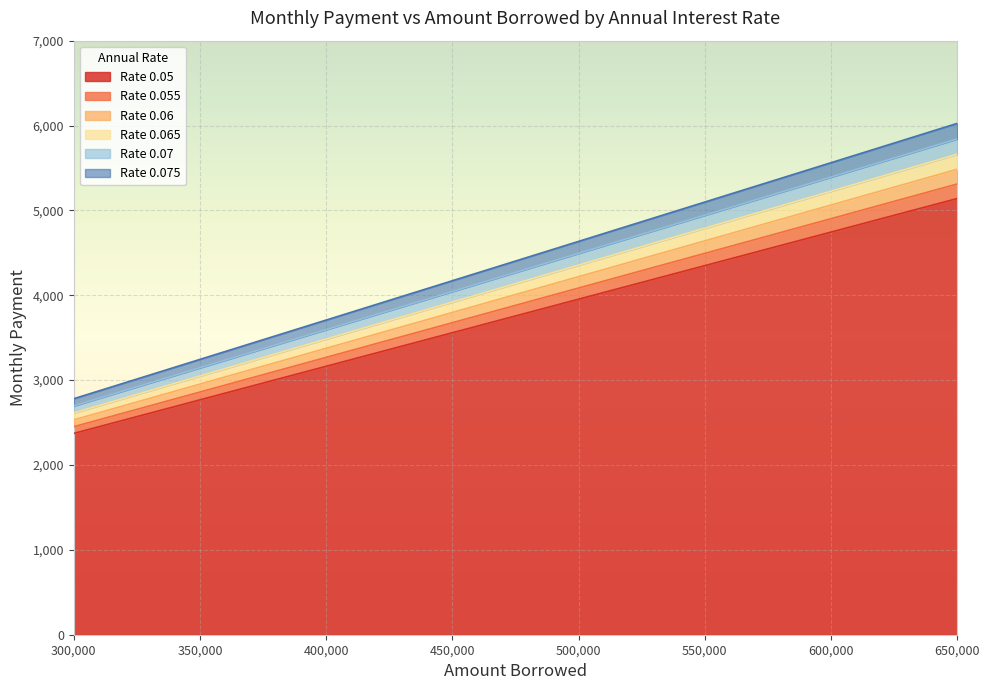

What is the sum of the 0.065 values at 350000 and 400000?

6533.3